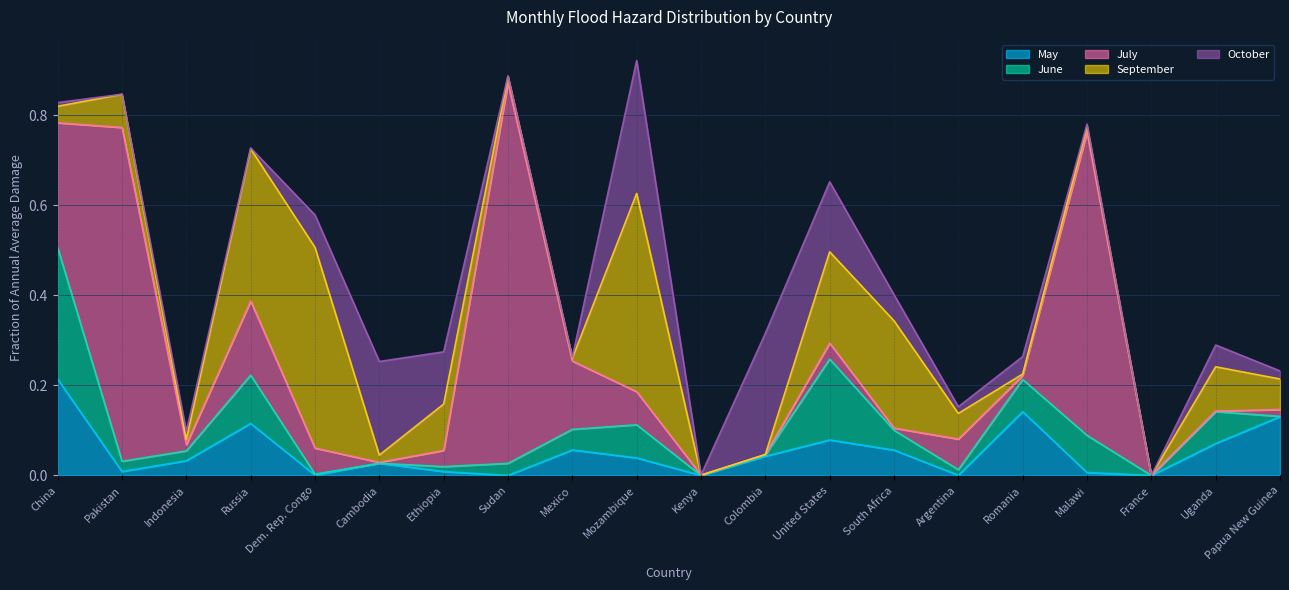

What is the label of the 15th point from the left?

Argentina